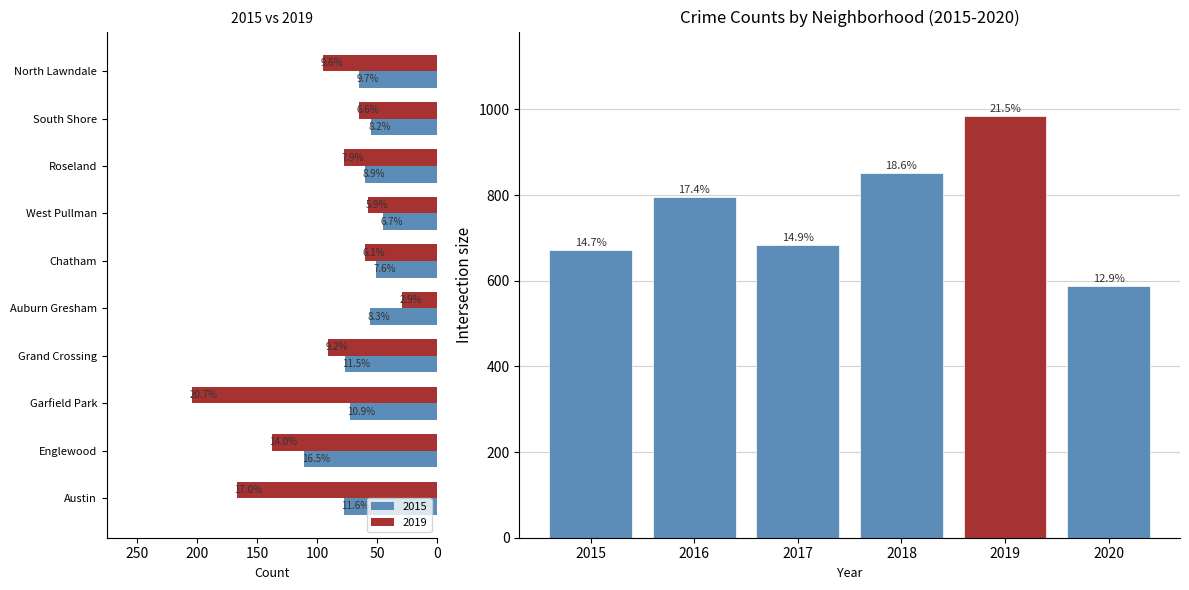

How many data points are less than 795?

3